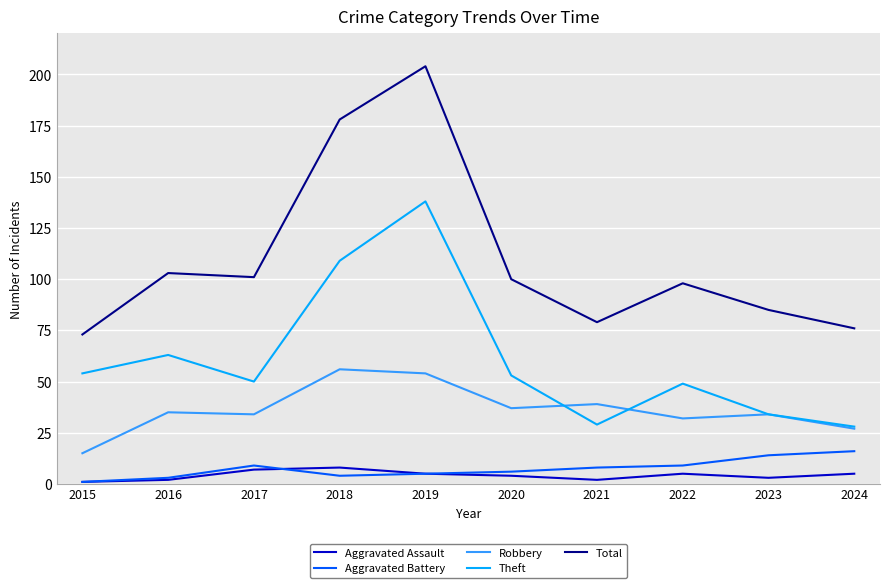

Which series has the widest spread of values?

Total